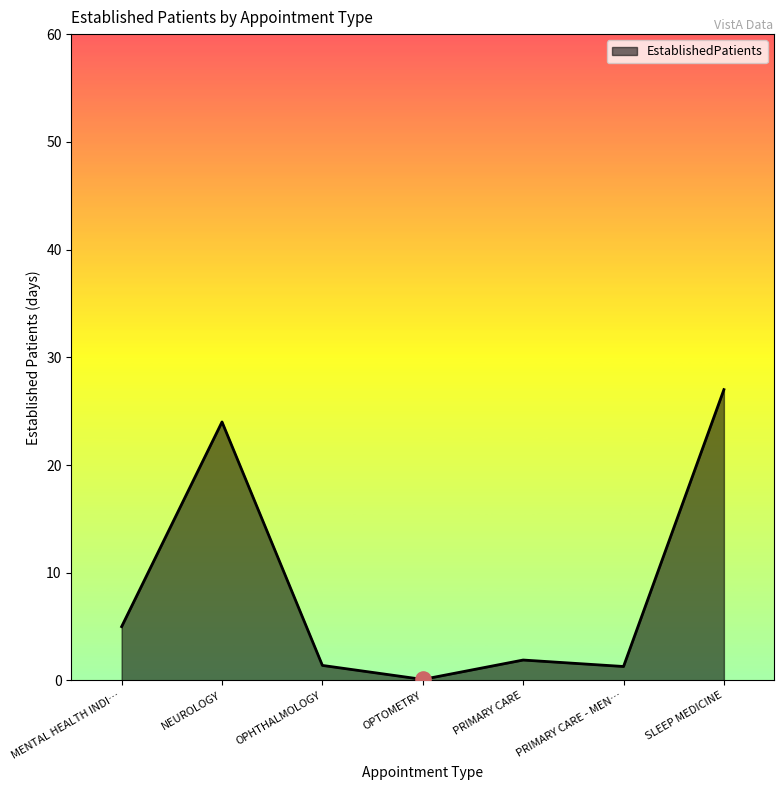

What is the ratio of the value at NEUROLOGY to the value at SLEEP MEDICINE?

0.9